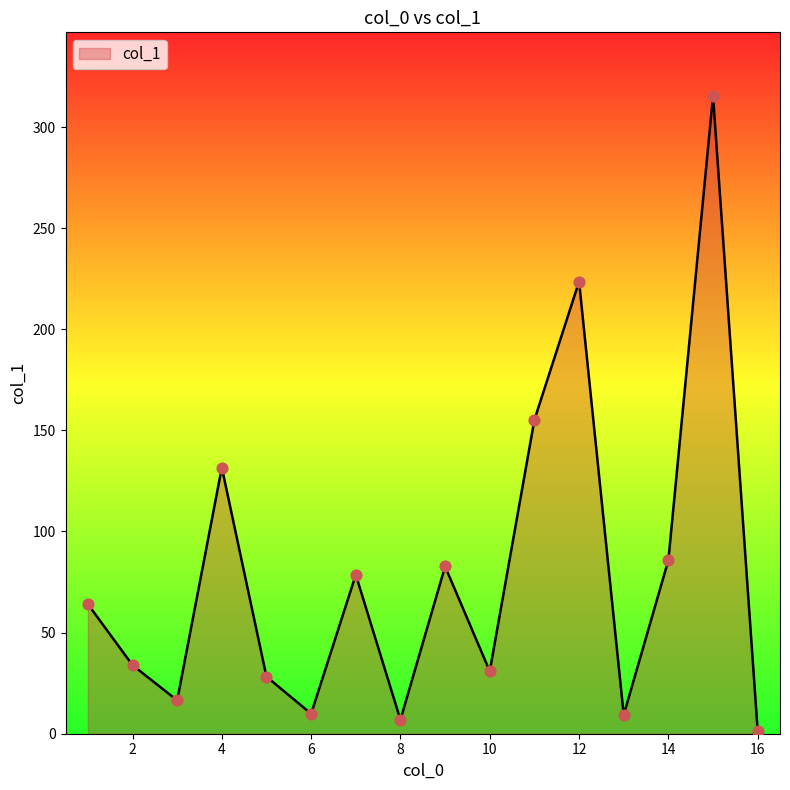

What is the greatest value displayed?

315.3